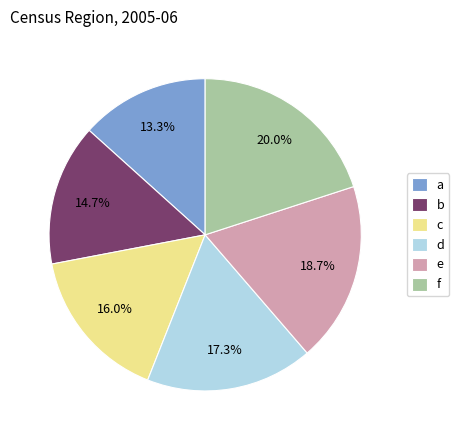

What is the ratio of the value at e to the value at a?

1.4